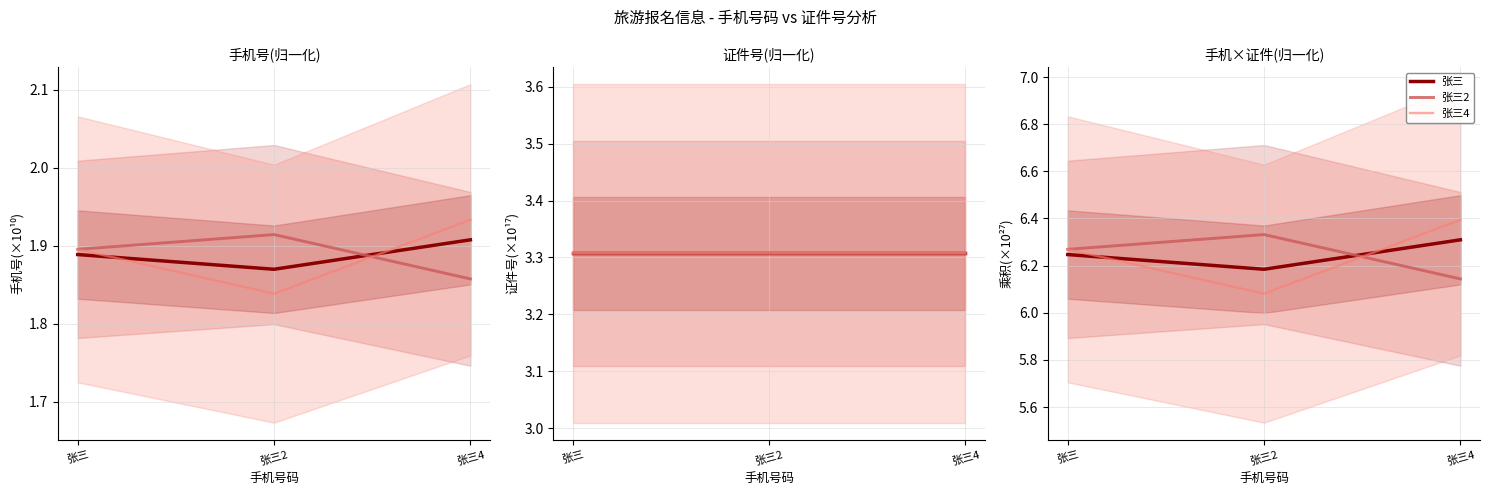

Reading left to right, list all the values displayed in this chart.

张三: 张三=6.2	张三2=6.2	张三4=6.3
张三2: 张三=6.3	张三2=6.3	张三4=6.1
张三4: 张三=6.3	张三2=6.1	张三4=6.4